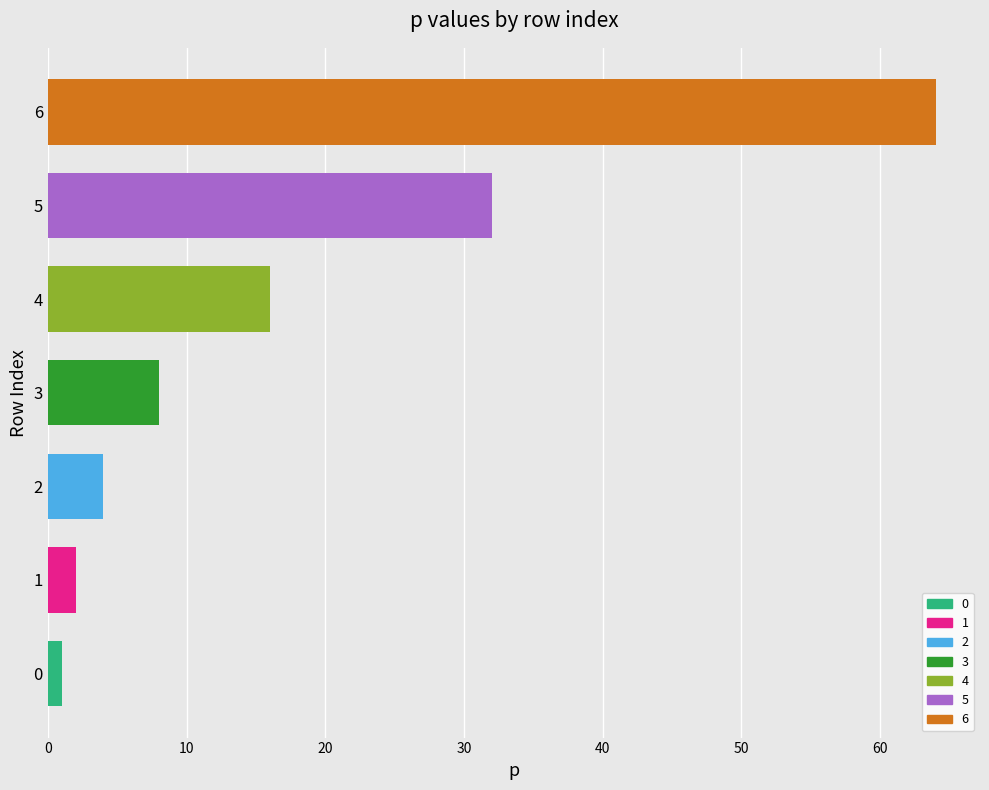

True or false: the data shows 8 at 3.

True